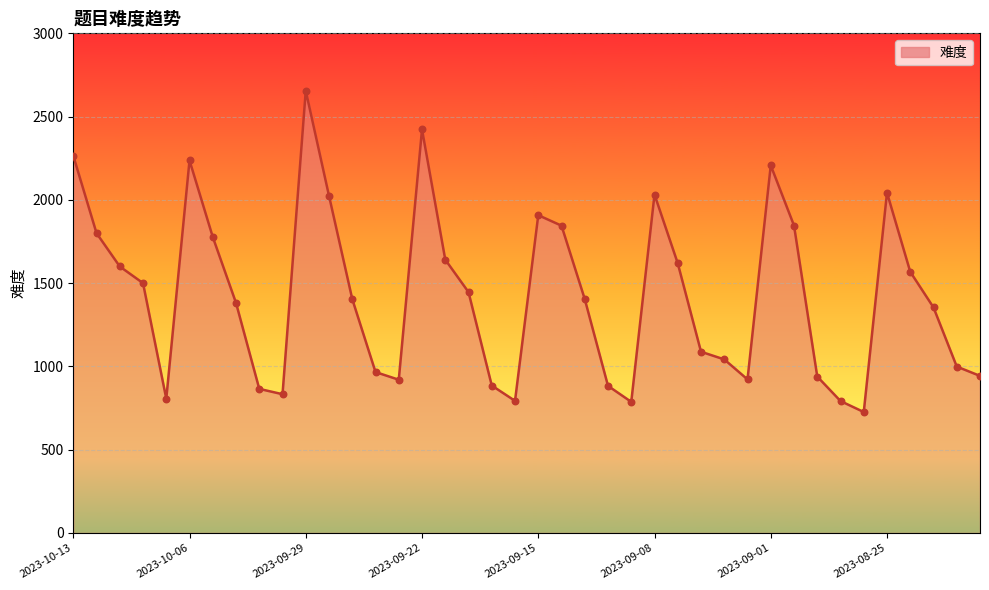

What is the minimum value shown in the chart?

726